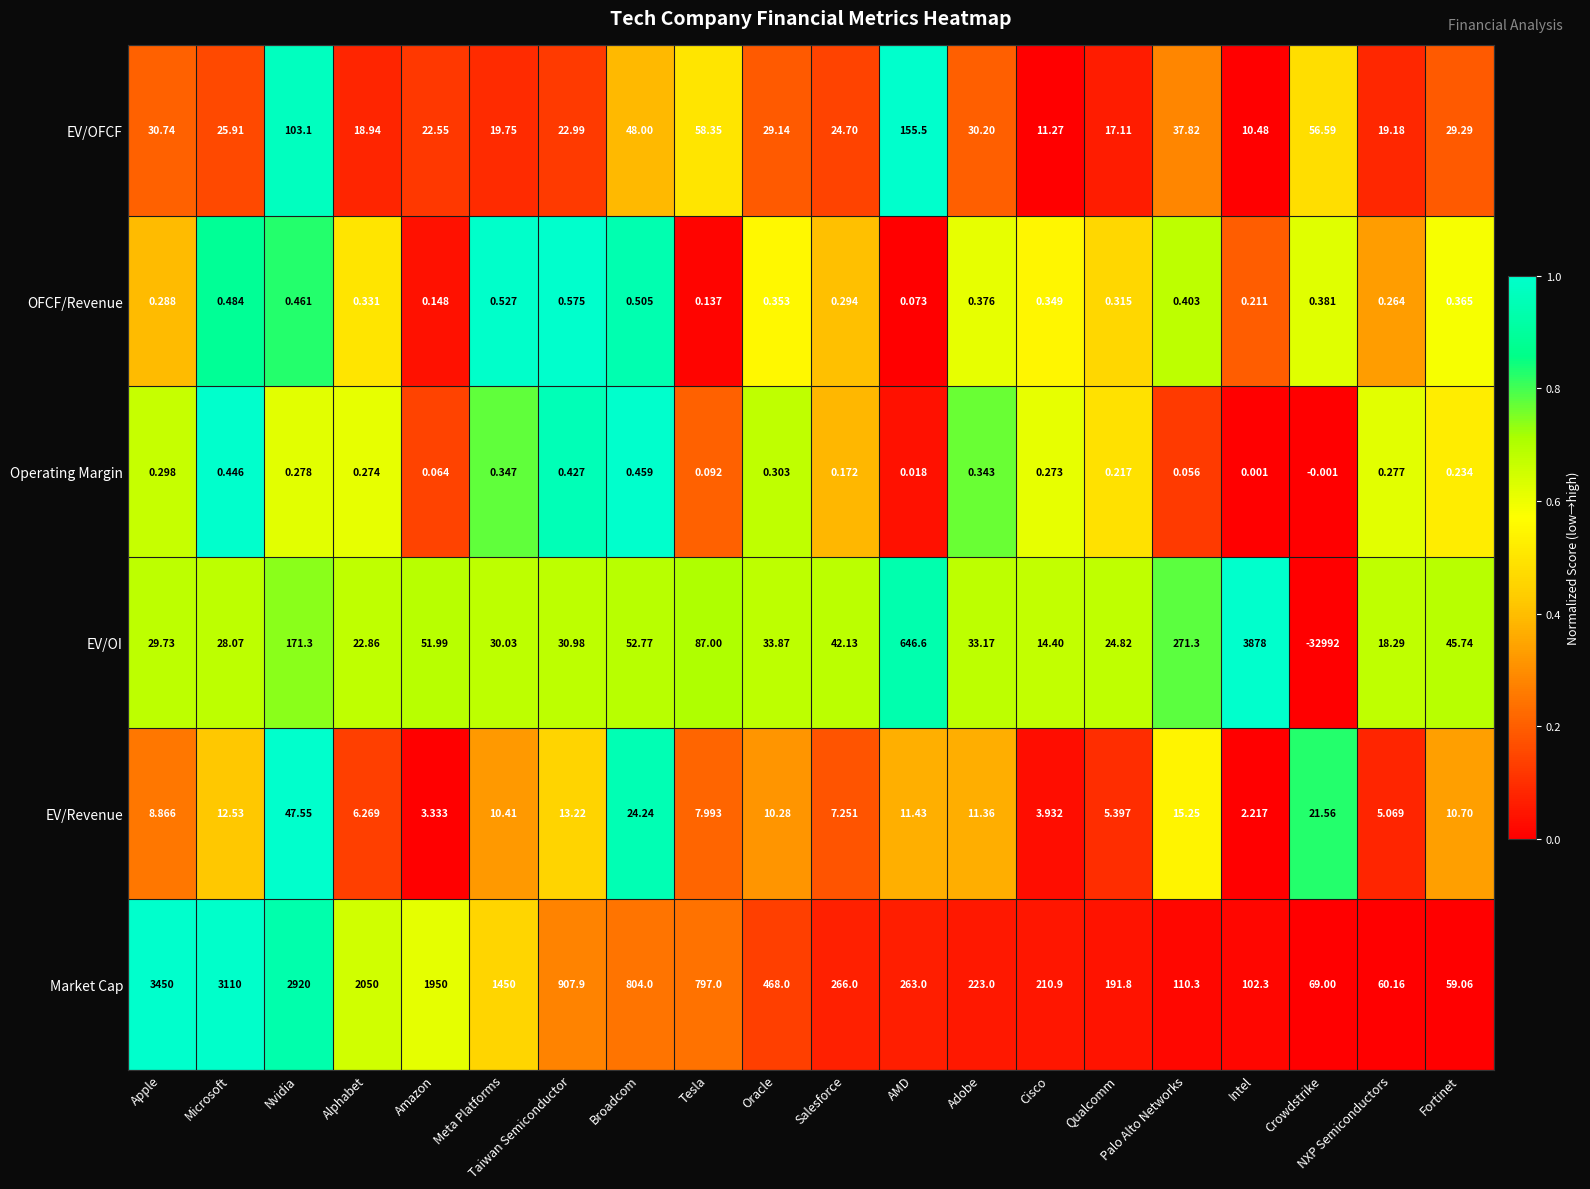

At Tesla, list the series in order from largest to smallest.

Market Cap, EV/OI, EV/OFCF, EV/Revenue, OFCF/Revenue, Operating Margin